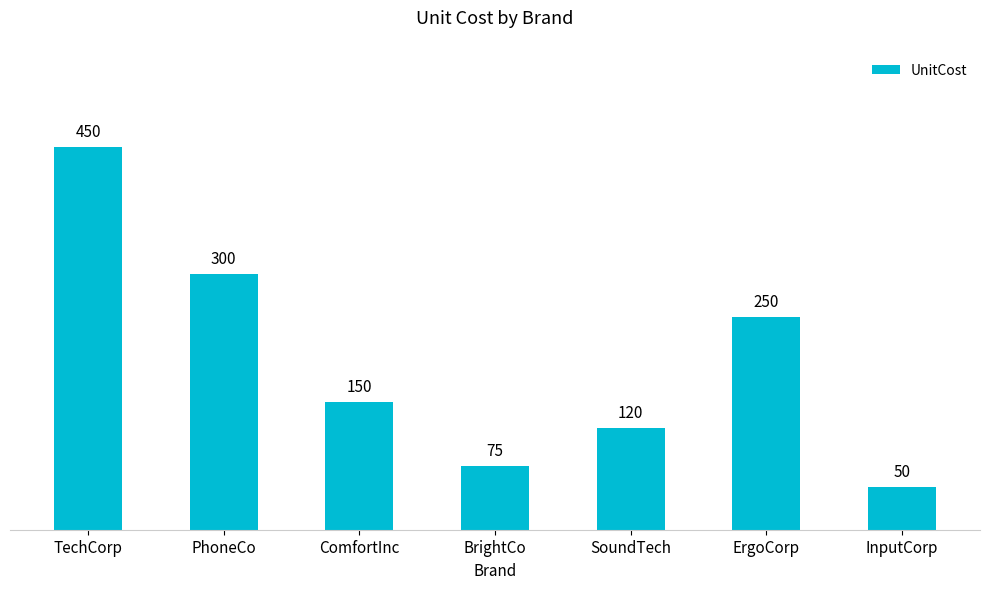

What is the value of the 3rd bar from the left?

150